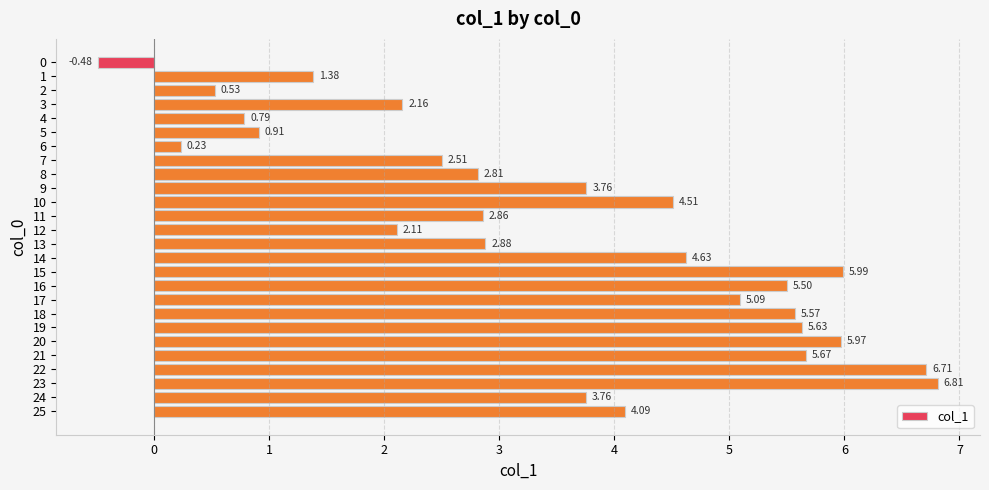

What is the difference between the maximum and second lowest values?

6.6